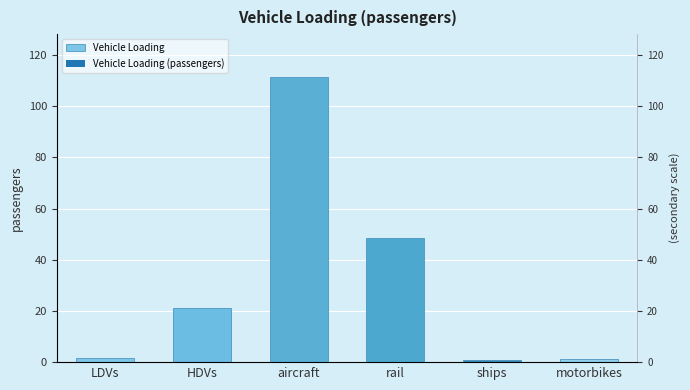

The value at LDVs is 0.4. True or false?

False